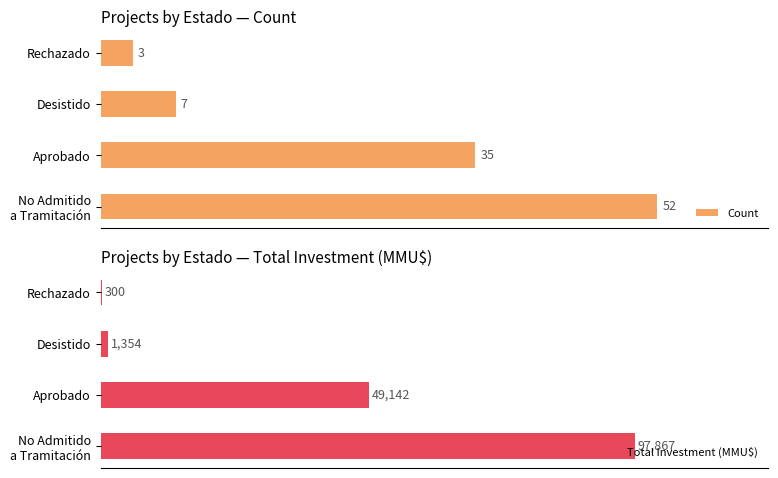

Where is Count nearest to the value 27?

Aprobado